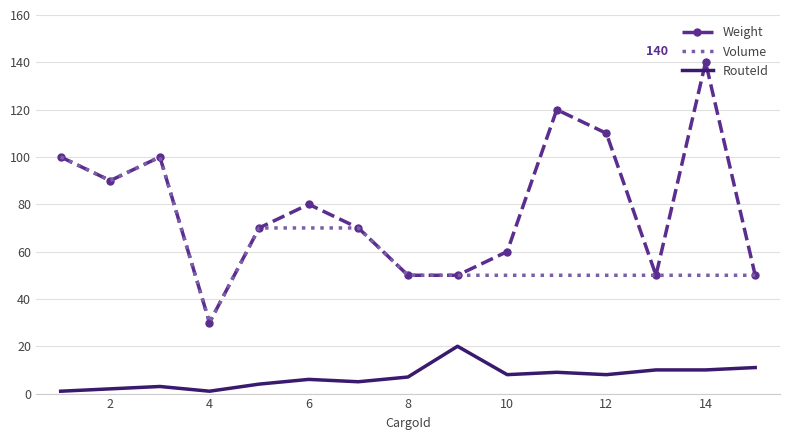

What is the minimum value for Volume?

30